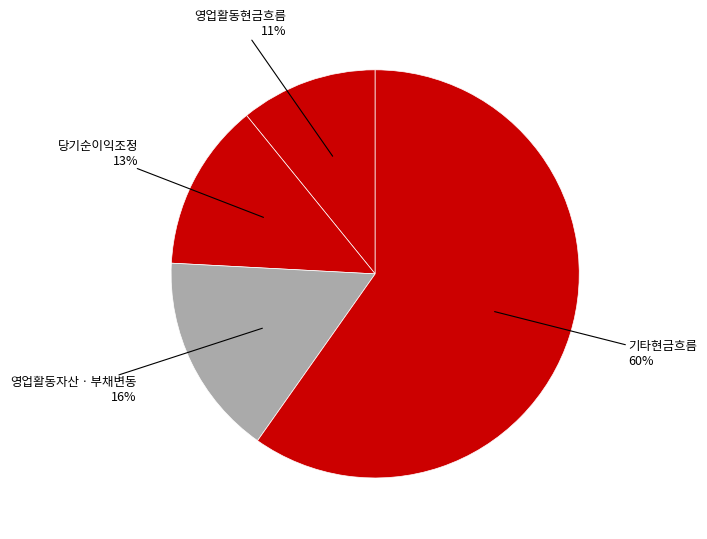

Count the number of slices in the pie.

4